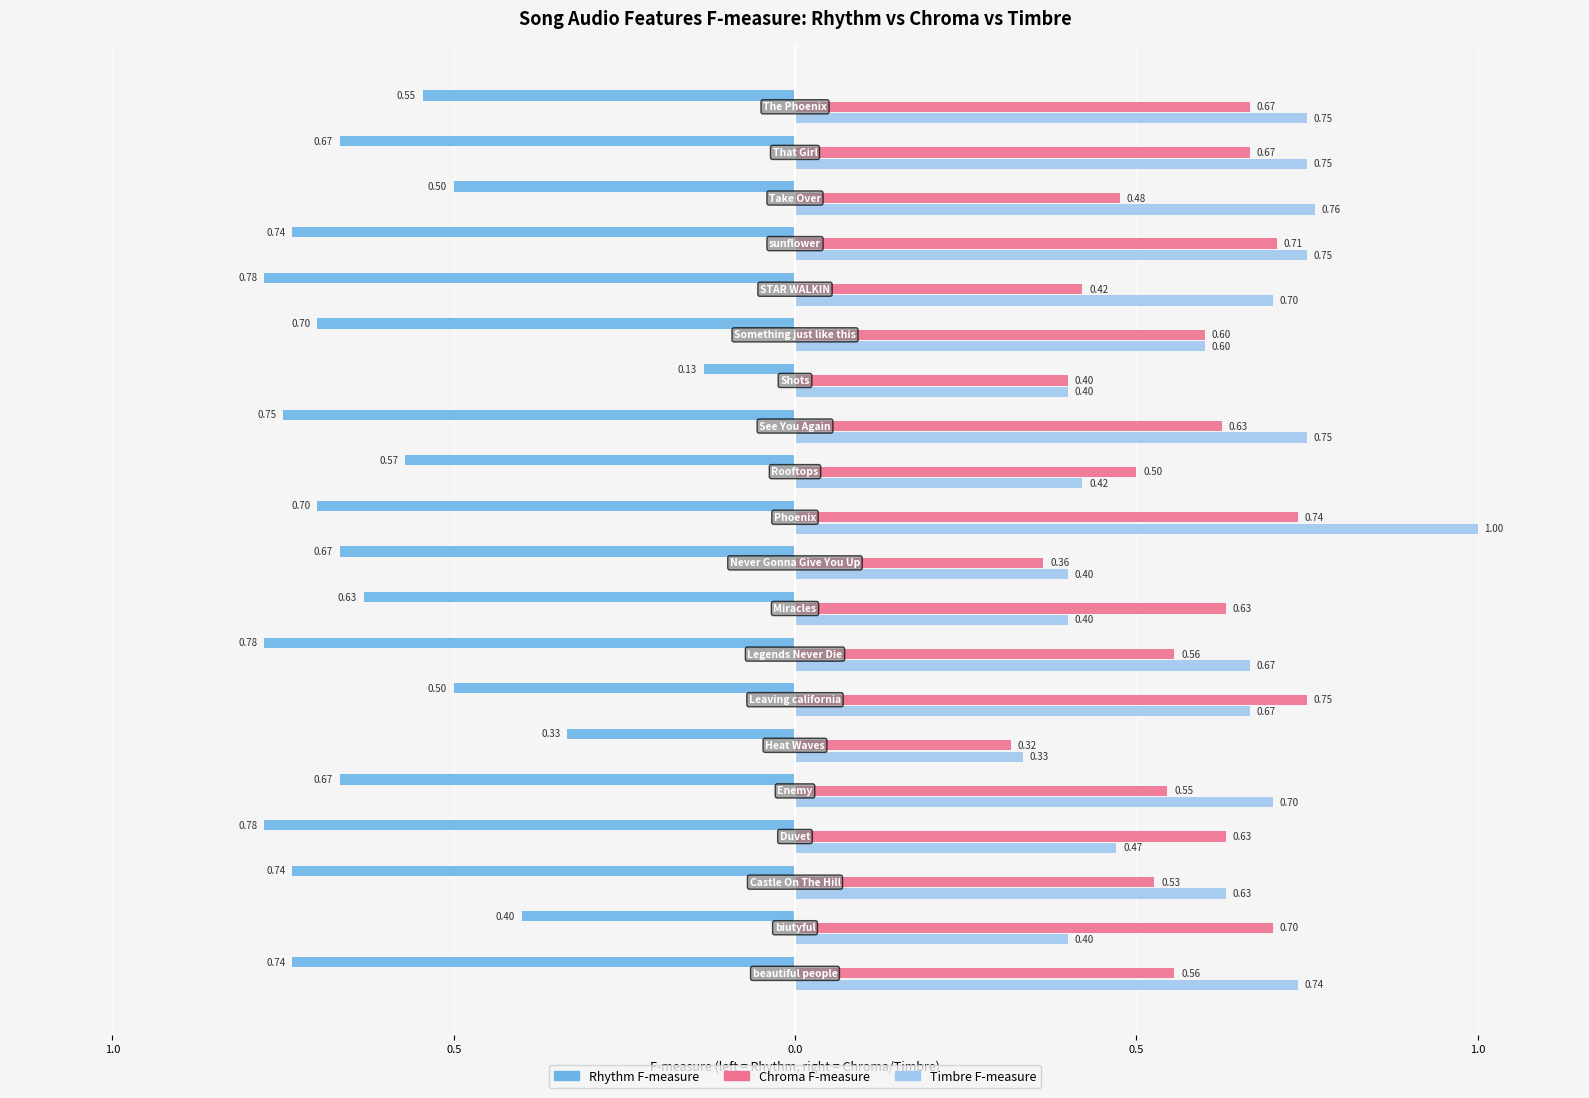

Reading right to left, list all the values displayed in this chart.

Rhythm F-measure: -0.5	-0.7	-0.5	-0.7	-0.8	-0.7	-0.1	-0.8	-0.6	-0.7	-0.7	-0.6	-0.8	-0.5	-0.3	-0.7	-0.8	-0.7	-0.4	-0.7
Chroma F-measure: 0.7	0.7	0.5	0.7	0.4	0.6	0.4	0.6	0.5	0.7	0.4	0.6	0.6	0.8	0.3	0.5	0.6	0.5	0.7	0.6
Timbre F-measure: 0.8	0.8	0.8	0.8	0.7	0.6	0.4	0.8	0.4	1.0	0.4	0.4	0.7	0.7	0.3	0.7	0.5	0.6	0.4	0.7